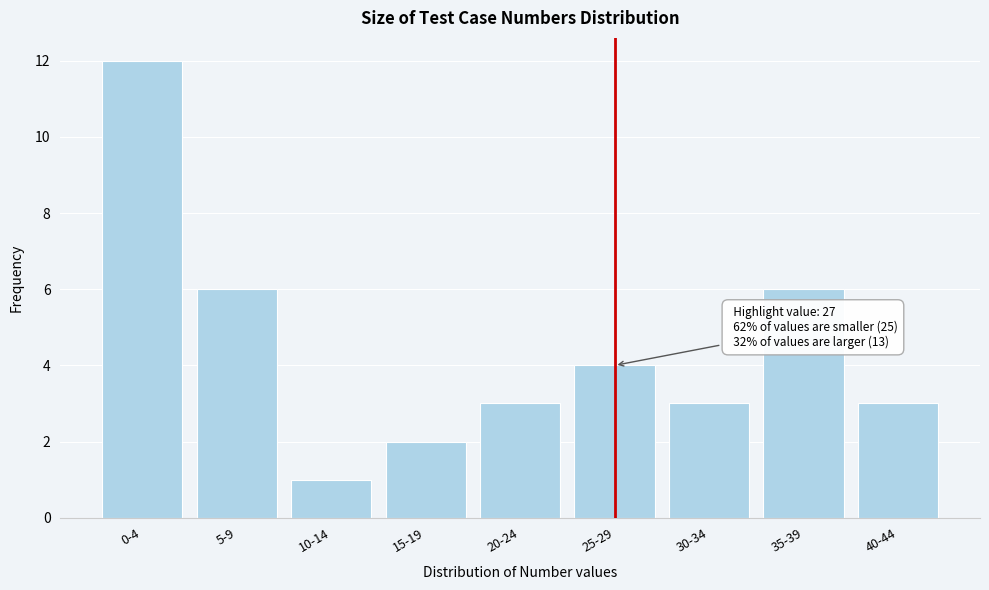

Reading left to right, transcribe all the data shown in this chart.

12	6	1	2	3	4	3	6	3